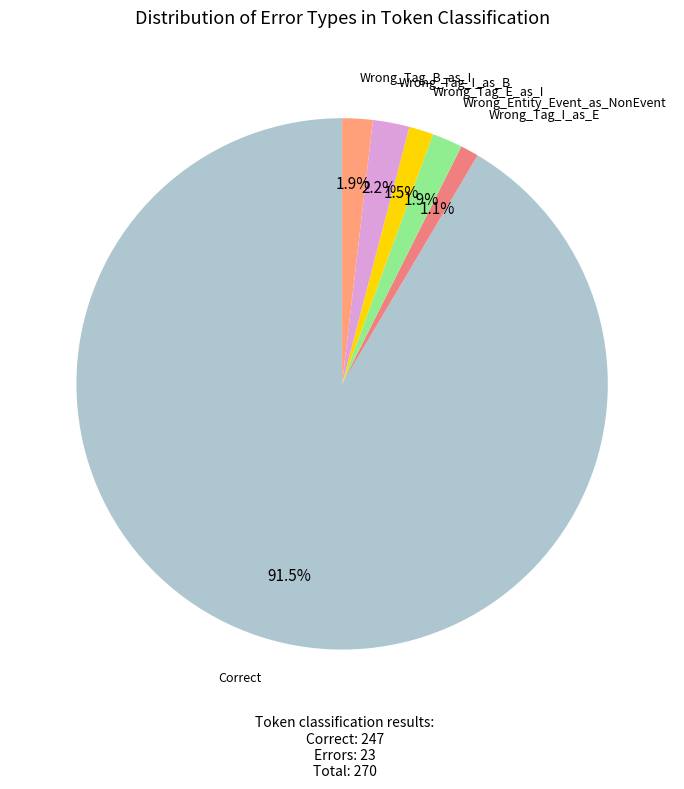

How many slices are in this pie chart?

6